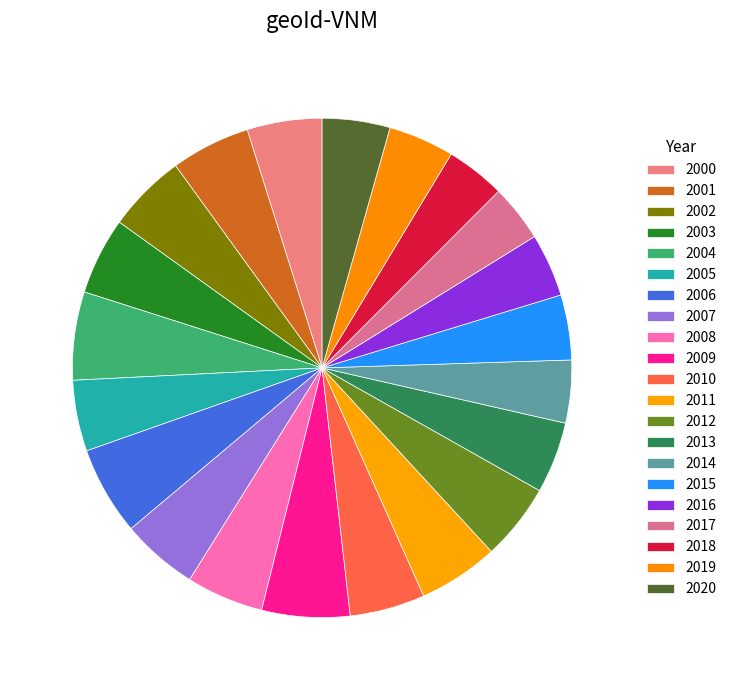

How many slices are in this pie chart?

21